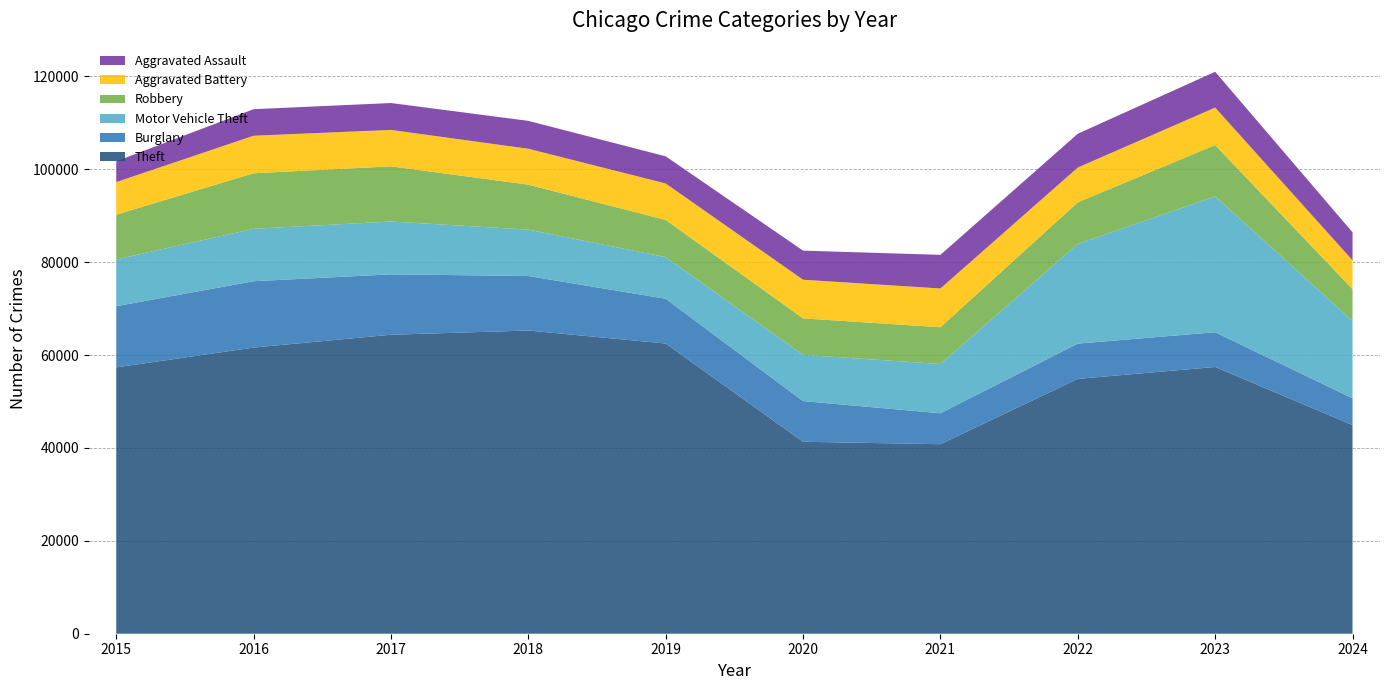

Reading left to right, transcribe all the data shown in this chart.

Theft: 57351	61623	64386	65290	62495	41340	40814	54884	57443	44942
Burglary: 13184	14289	13001	11747	9638	8758	6662	7593	7484	5761
Motor Vehicle Theft: 10068	11285	11380	9985	8977	9959	10604	21463	29250	16662
Robbery: 9638	11960	11880	9681	7995	7855	7920	8963	11052	6833
Aggravated Battery: 7019	8086	7845	7735	7858	8321	8347	7491	8077	6218
Aggravated Assault: 4480	5713	5793	6002	5841	6265	7242	7280	7710	6034